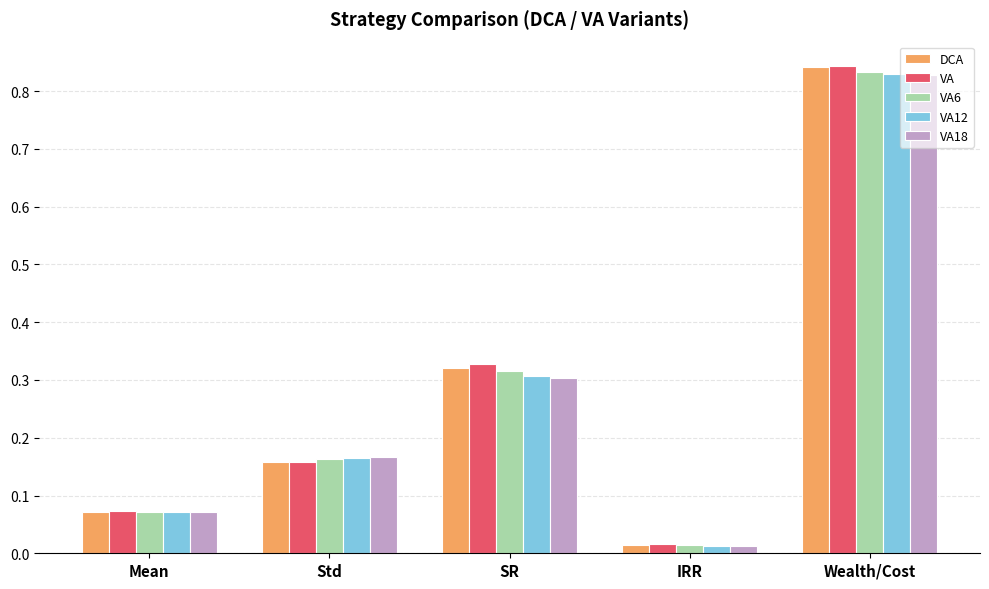

List the labels in order of VA12 value, largest first.

Wealth/Cost, SR, Std, Mean, IRR